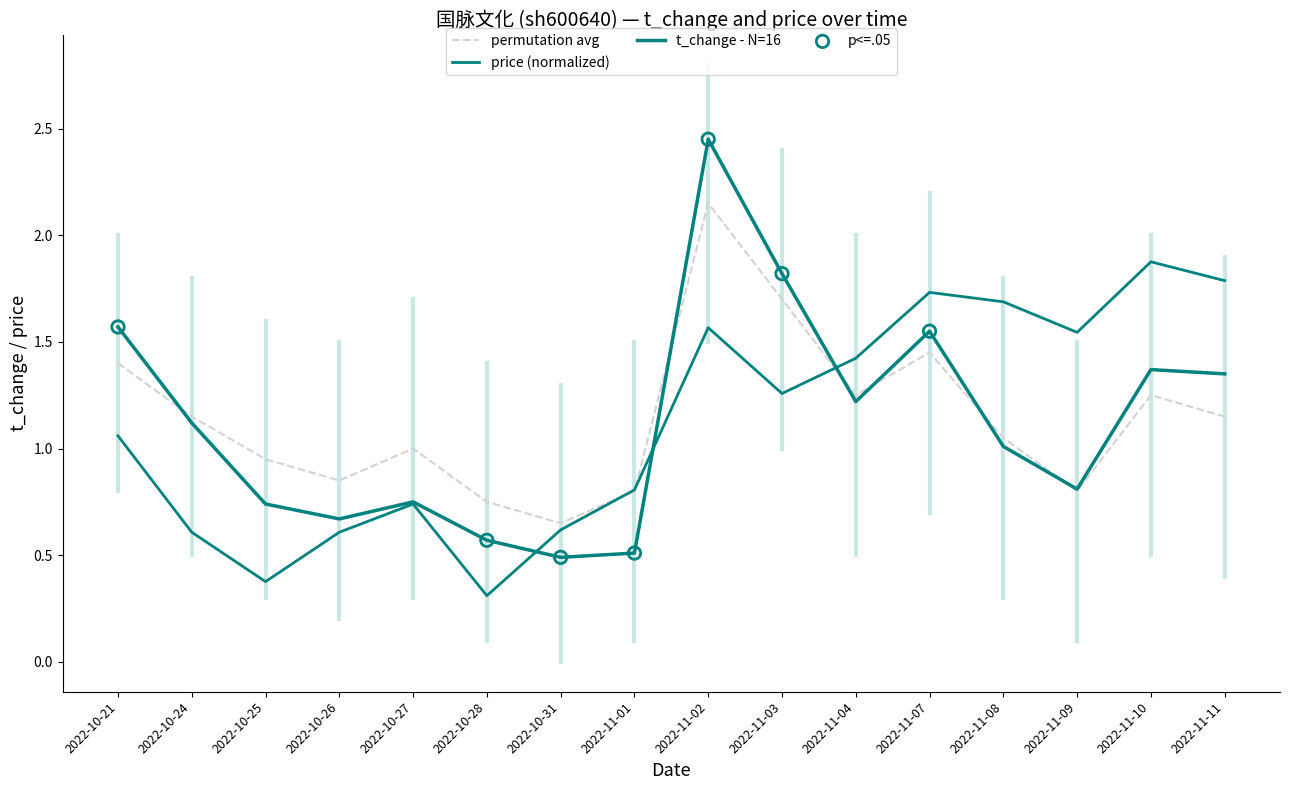

Is this an area chart (filled region under the line)?

No